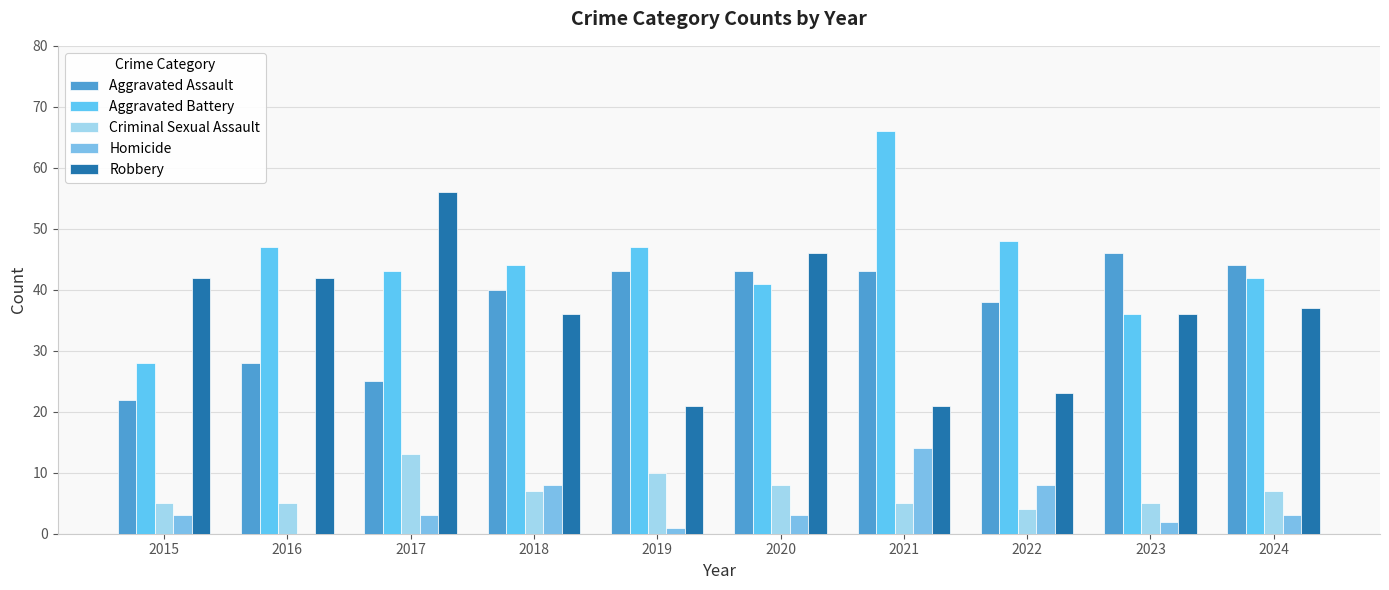

At which category does the chart reach its minimum across all series?

2016